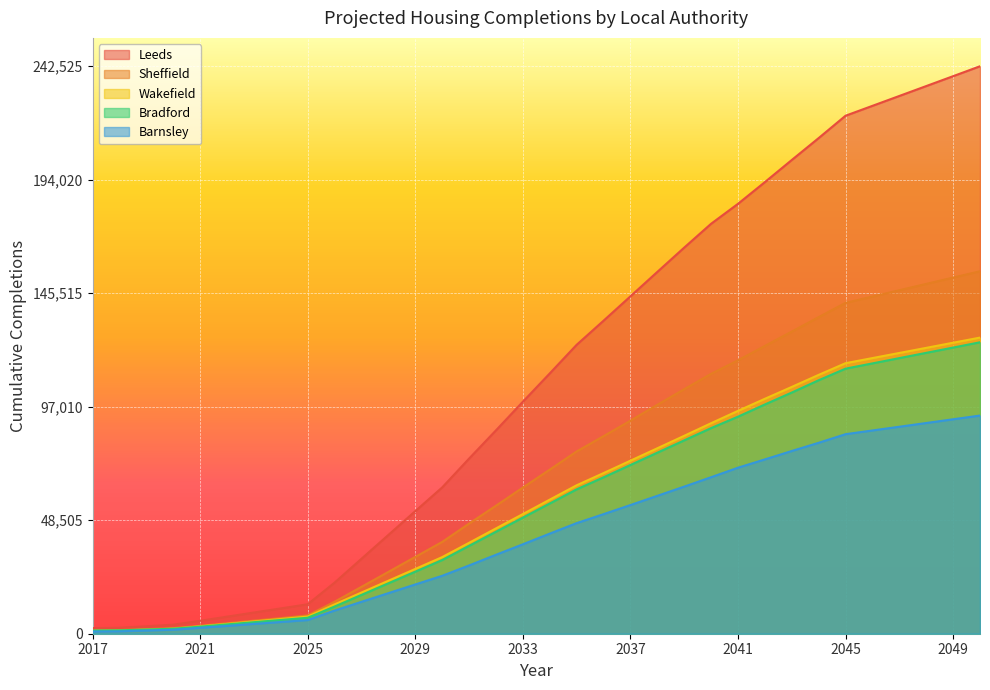

Is the value of Sheffield at 2045 greater than the value of Leeds at 2024?

Yes